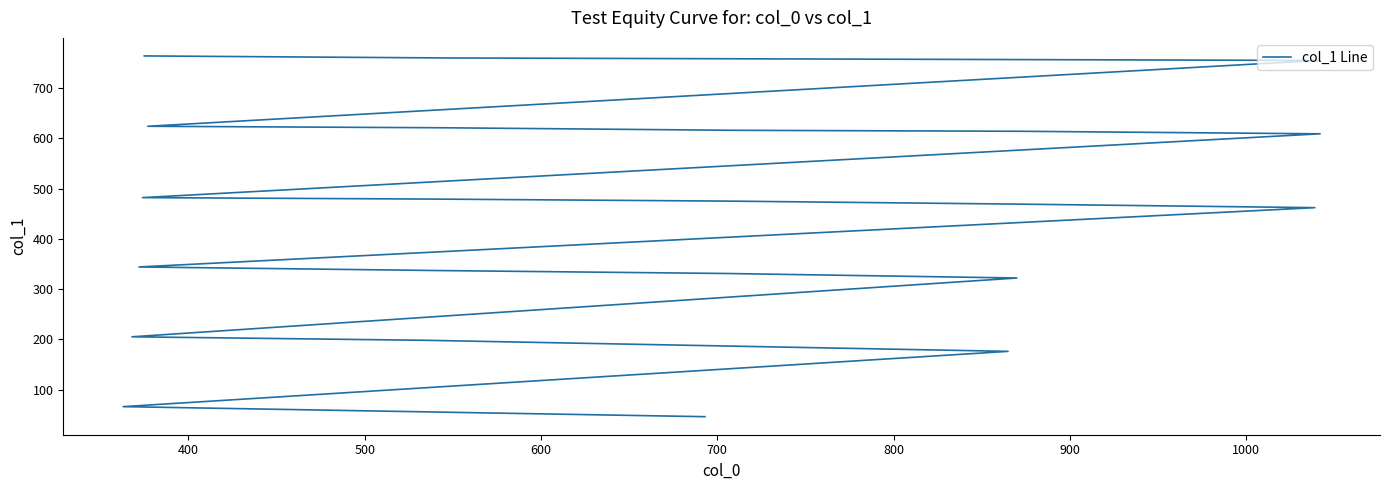

How many values exceed 469?

11